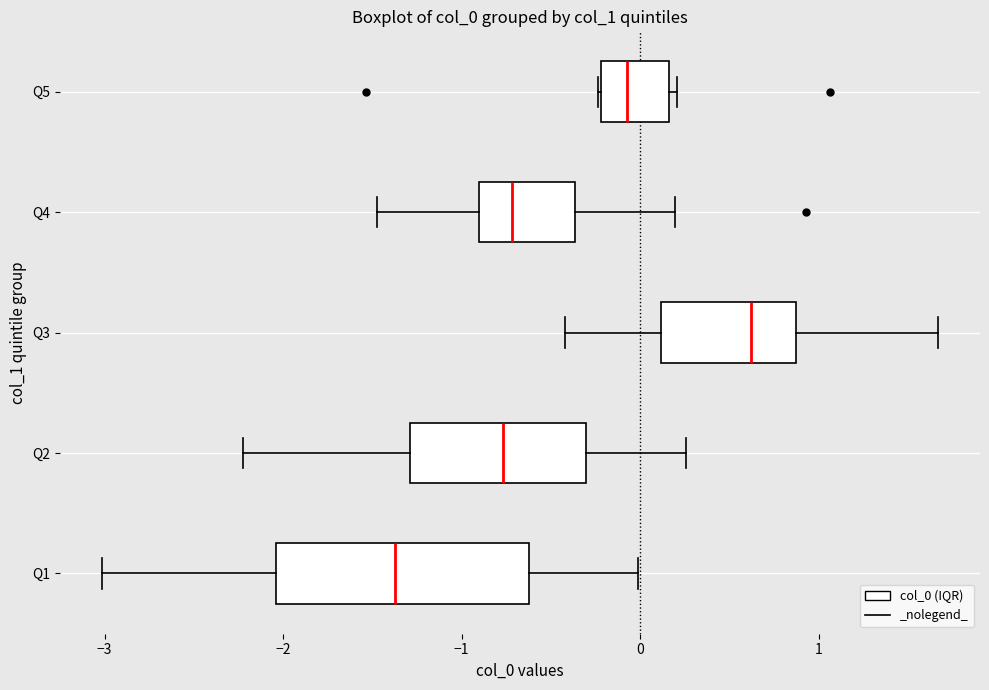

Where does the left whisker of the box for Q2 end on the x-axis? The values are not printed on the chart, so give them approximately, as read against the axis.

-2.2